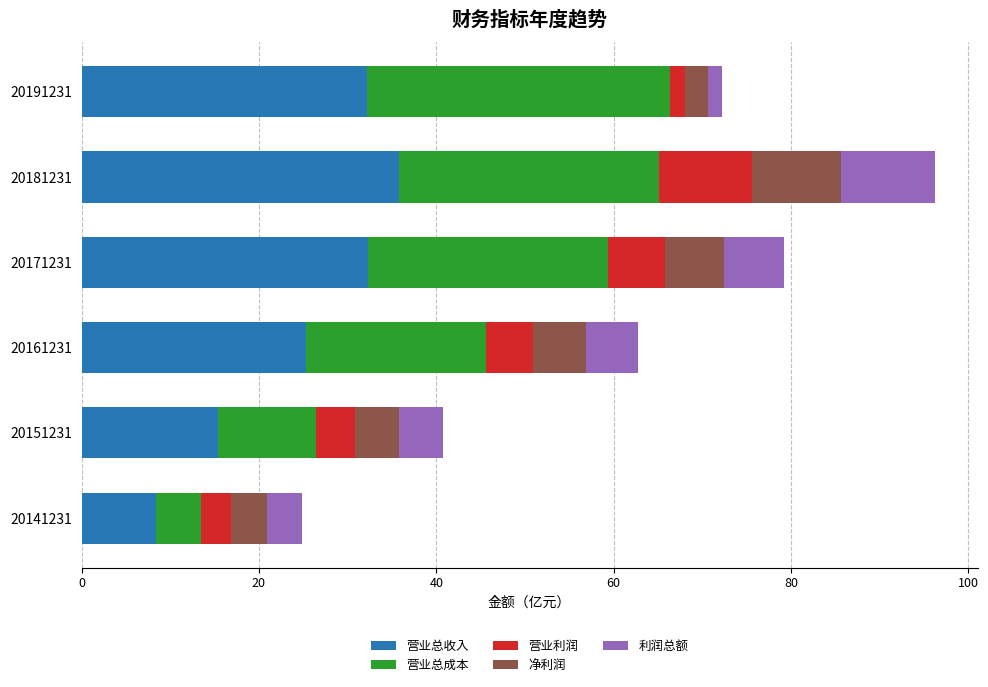

Which category has the lowest value in the 营业总收入 series?

20141231